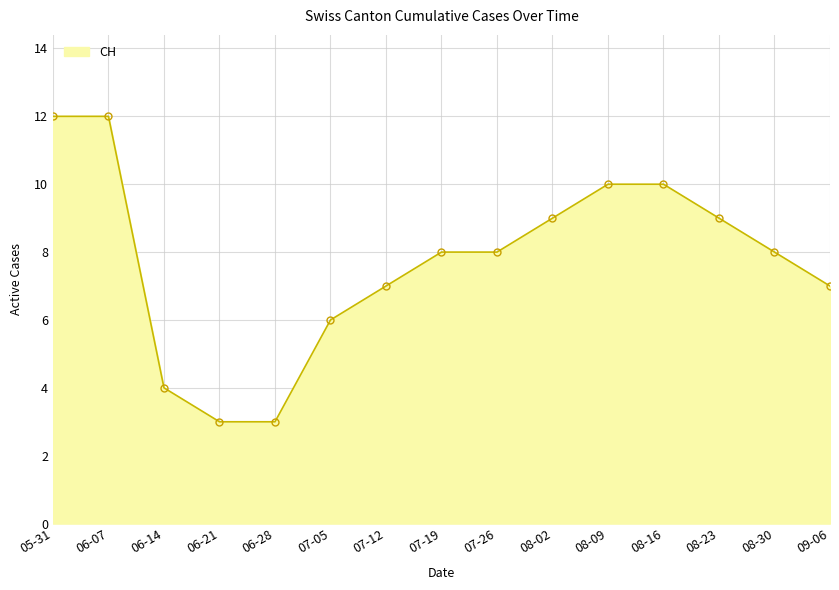

Count the number of categories in the chart.

15